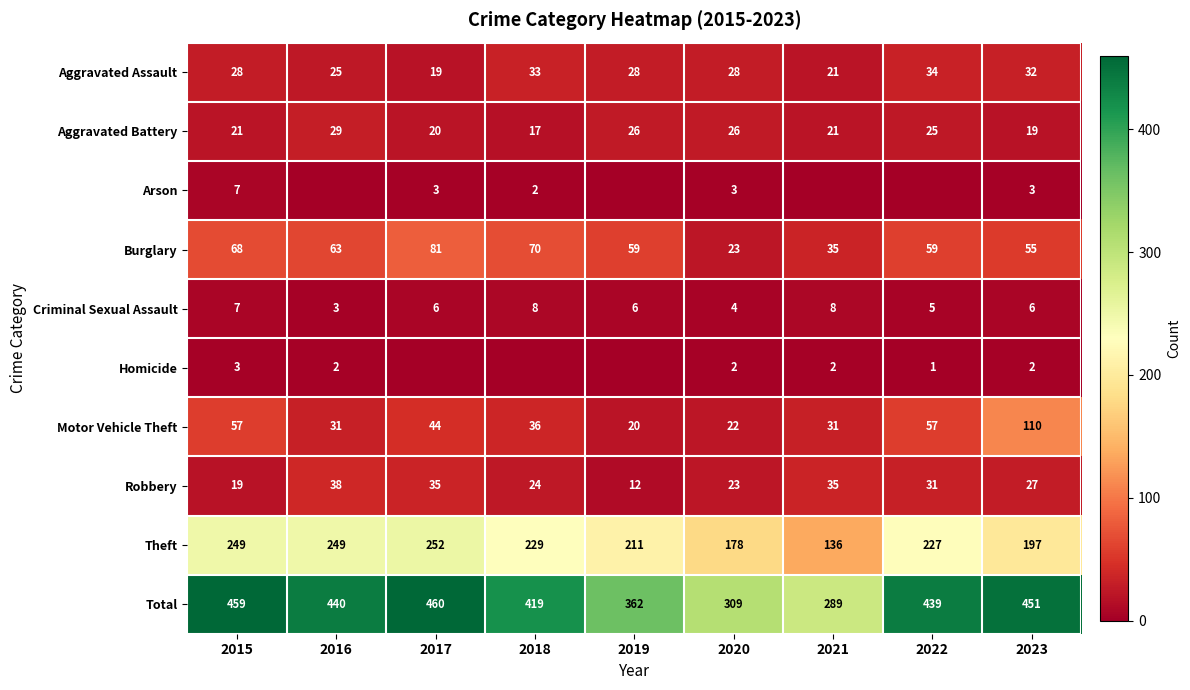

How many values in the Robbery series are below 27?

4